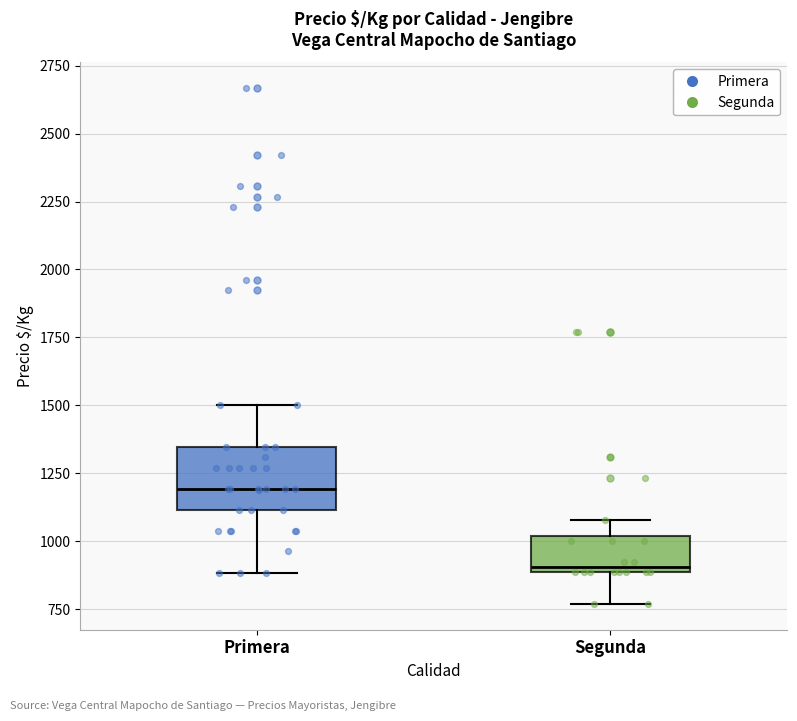

Reading left to right, read every box against the y-axis: the position of its median line, the range the box covers, and the ends of its whiskers. The values are not printed on the chart, so give them approximately, as read against the axis.

Primera: median 1200, box 1100 to 1350, whiskers 900 to 1500
Segunda: median 900 (just above the box's lower edge), box 900 to 1000, whiskers 750 to 1100